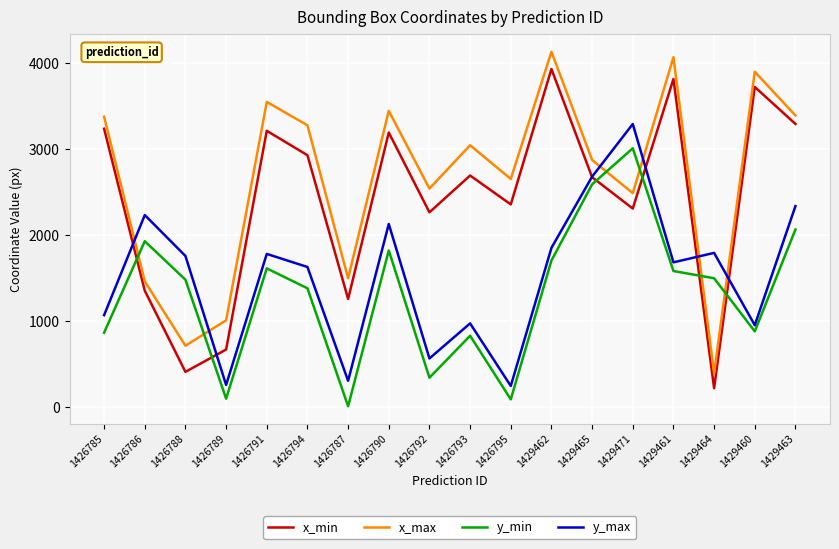

Rank the series by their maximum value, from highest to lowest.

x_max, x_min, y_max, y_min